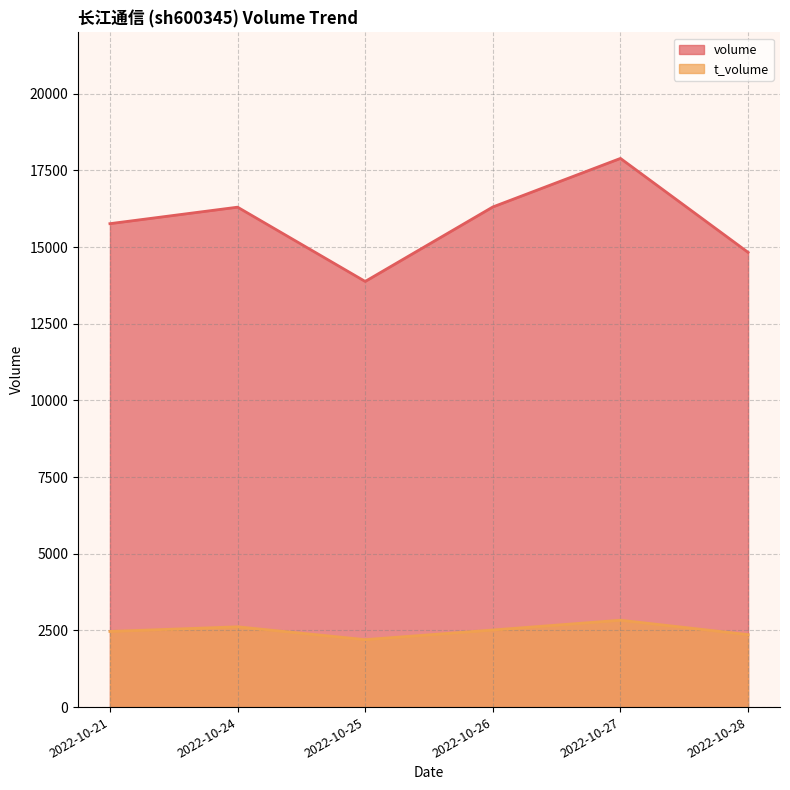

What are all the series names shown in the legend?

volume, t_volume